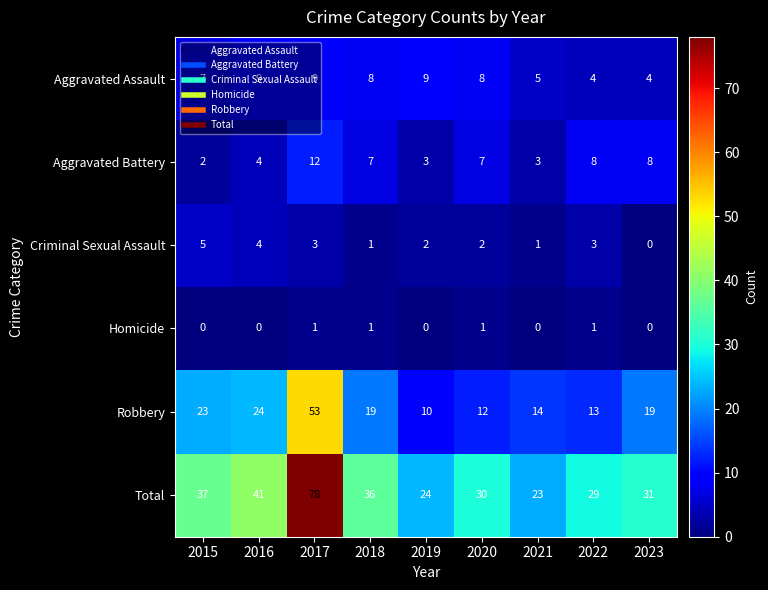

Is it true that Aggravated Battery equals 7 at 2016?

False